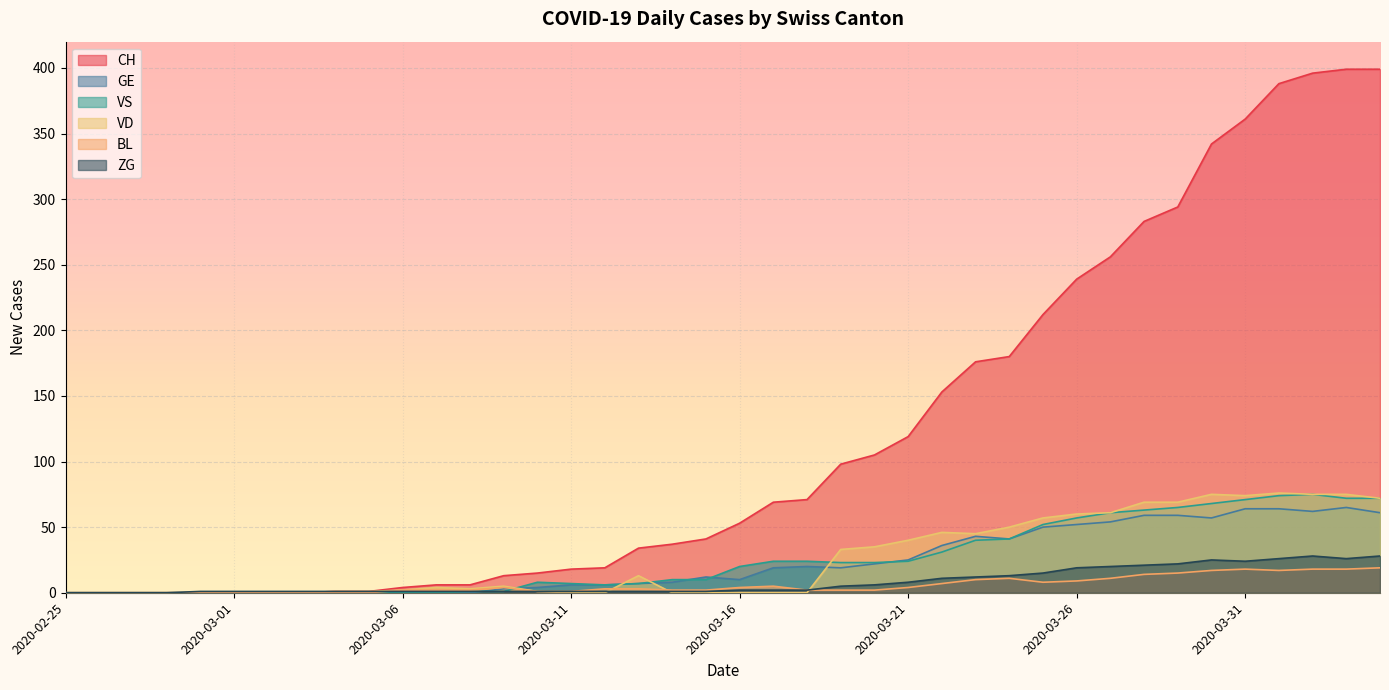

Is it true that CH equals 6 at 2020-03-06?

False